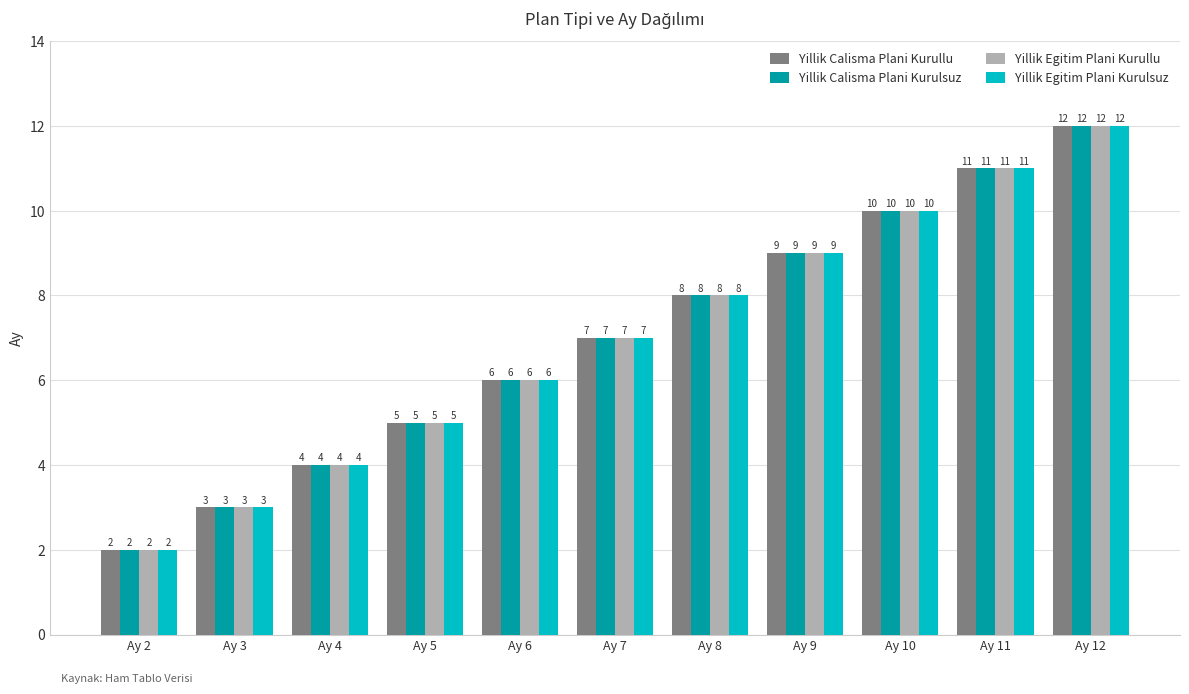

Is the value of Yillik Calisma Plani Kurullu at Ay 6 greater than the value of Yillik Calisma Plani Kurulsuz at Ay 10?

No